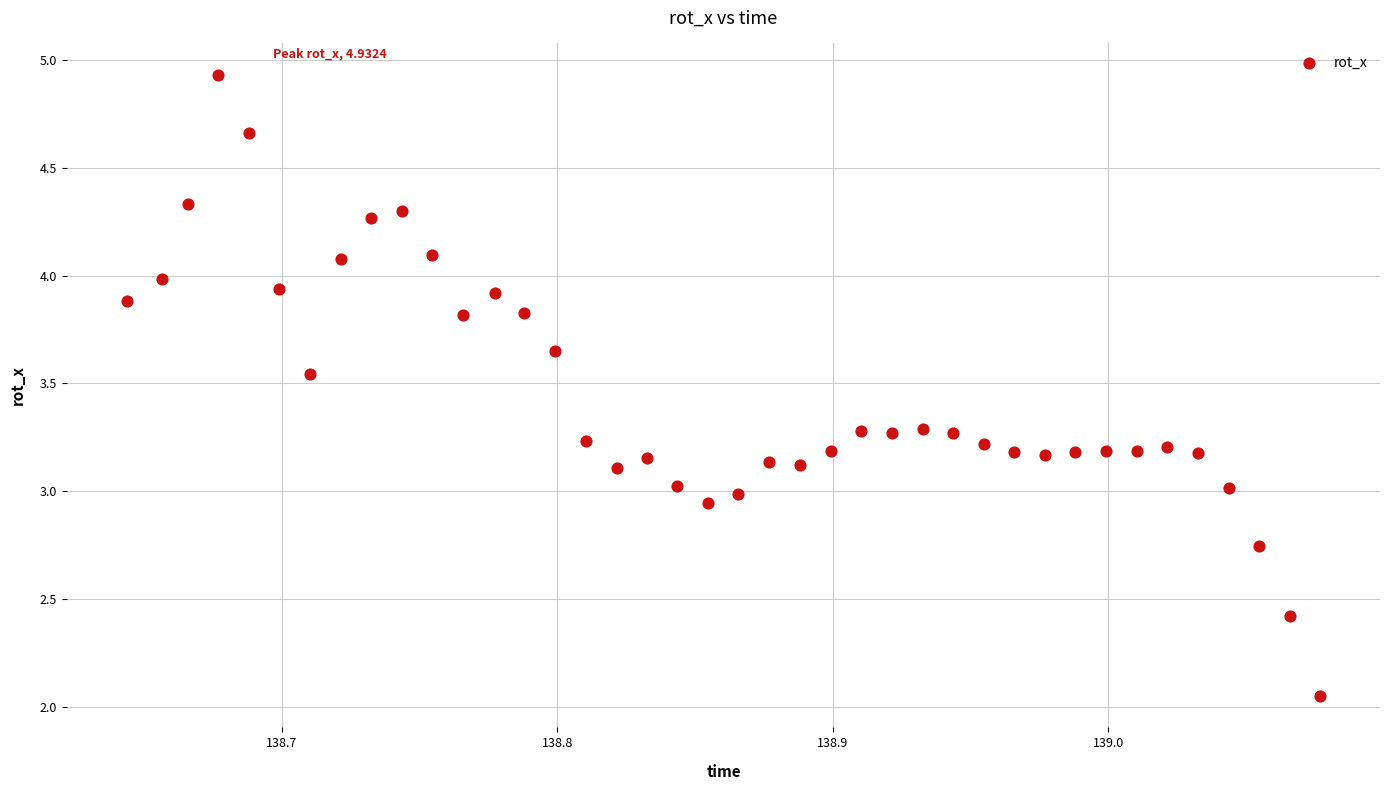

What is the range of X values (max minus min)?

0.4